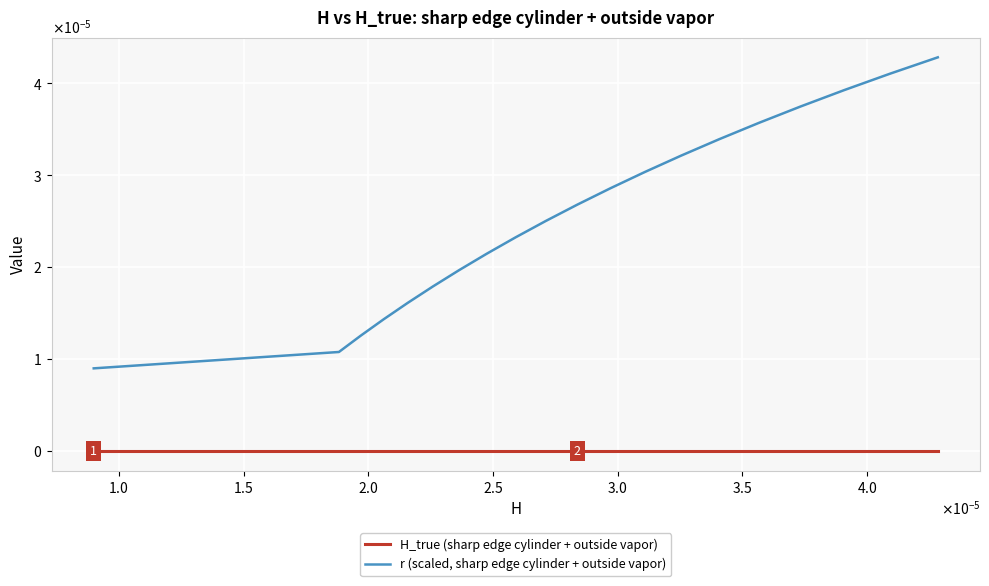

What are all the series names shown in the legend?

H_true (sharp edge cylinder + outside vapor), r (scaled, sharp edge cylinder + outside vapor)